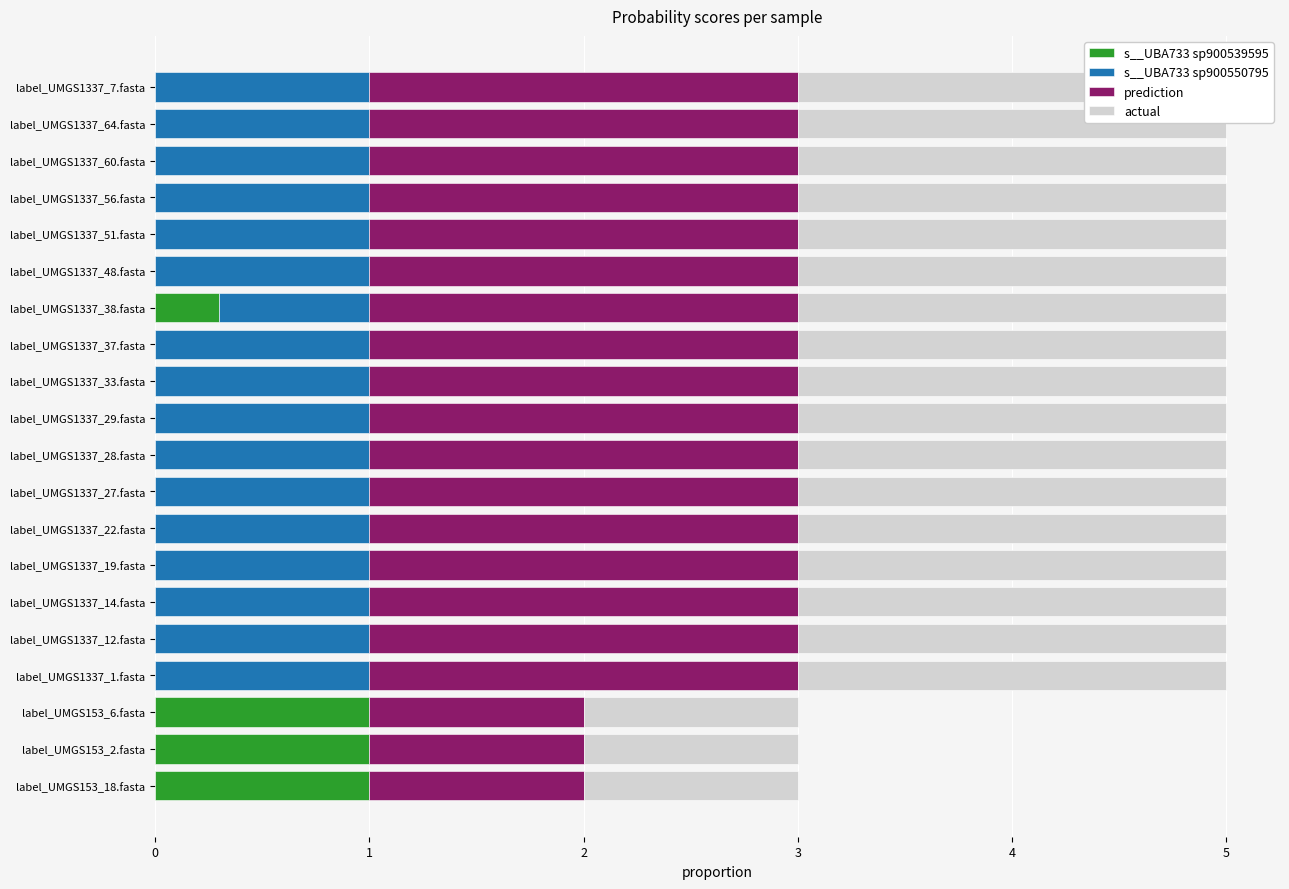

True or false: s__UBA733 sp900550795 has a value of 0.4 at label_UMGS1337_14.fasta.

False